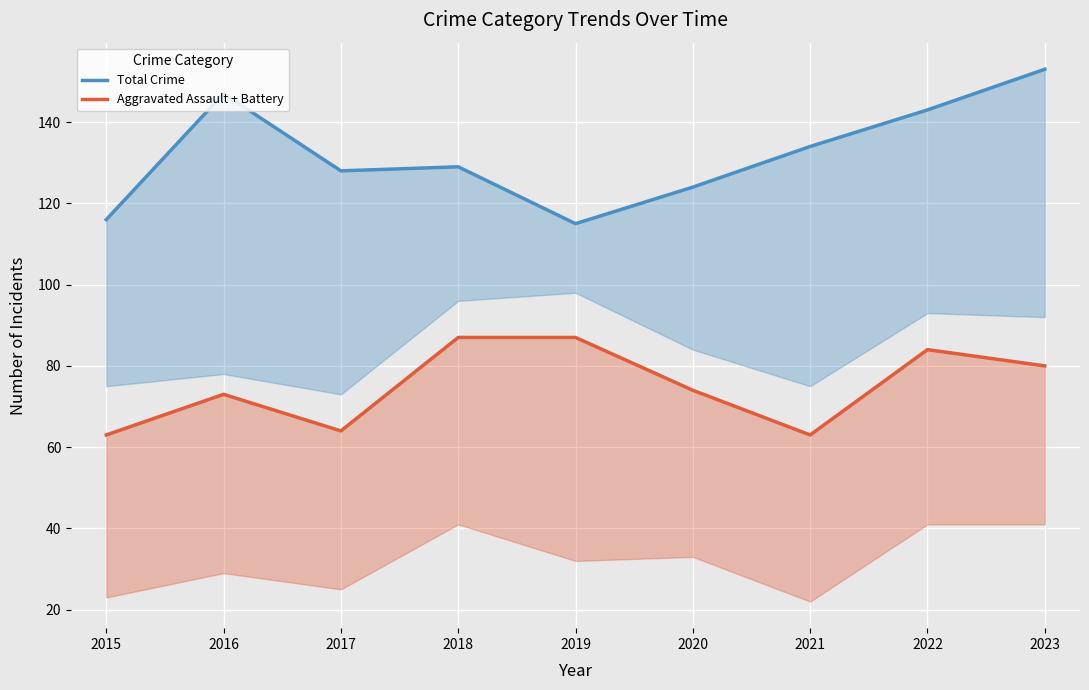

Reading left to right, transcribe all the data shown in this chart.

Total Crime: 116	147	128	129	115	124	134	143	153
Aggravated Assault + Battery: 63	73	64	87	87	74	63	84	80